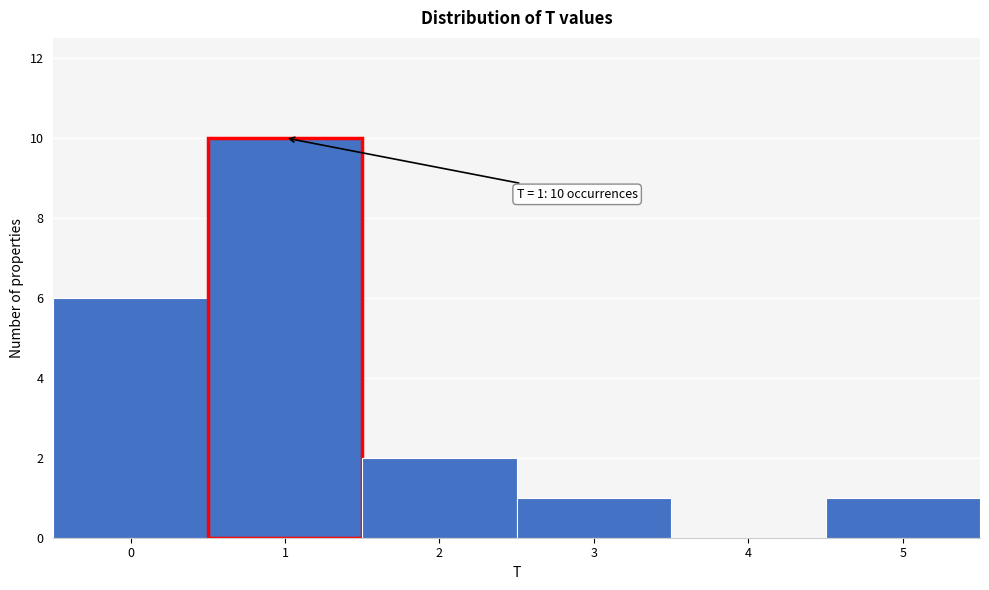

Over which range of the x-axis is the bar tallest?

0.5 to 1.5